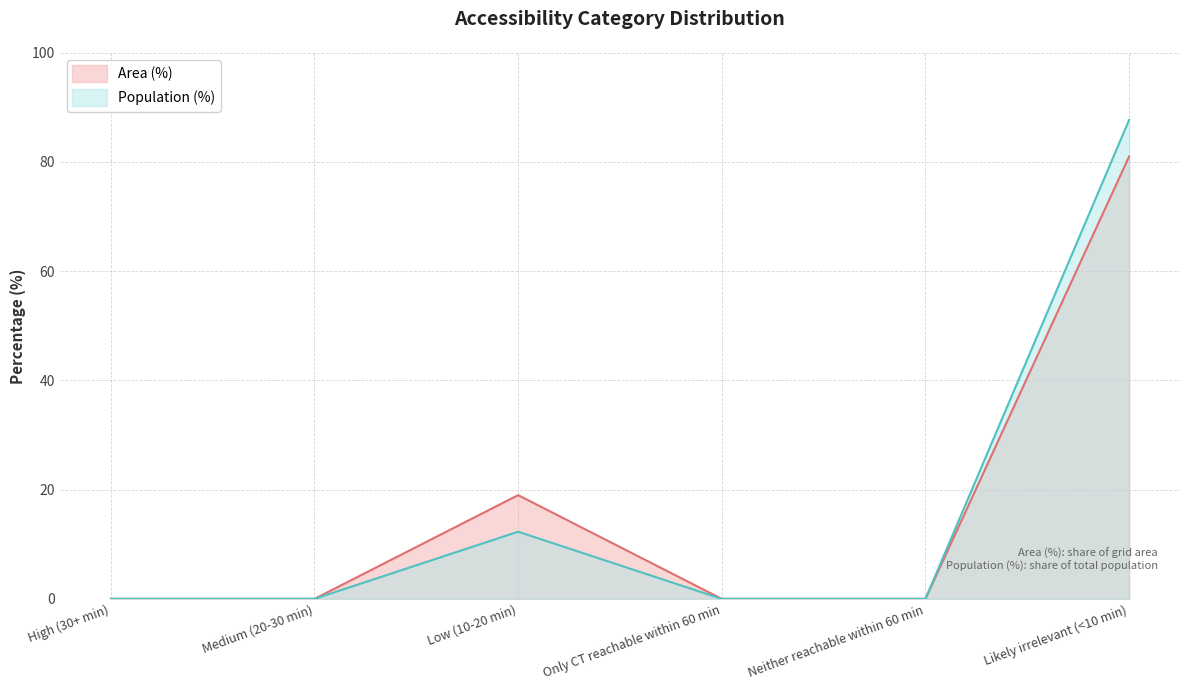

At which category is the sum across all series the highest?

Likely irrelevant (<10 min)